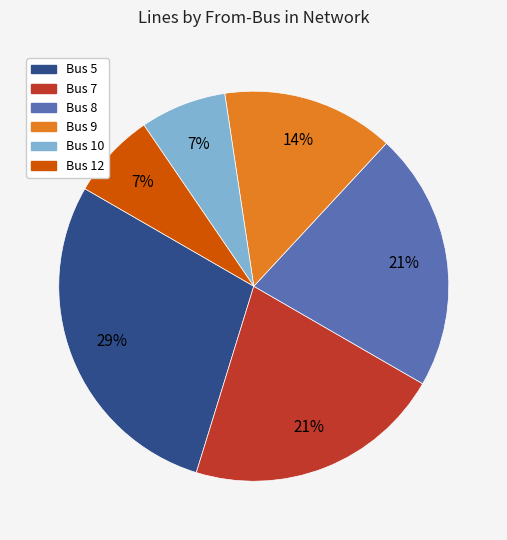

Does any single category account for the majority?

No